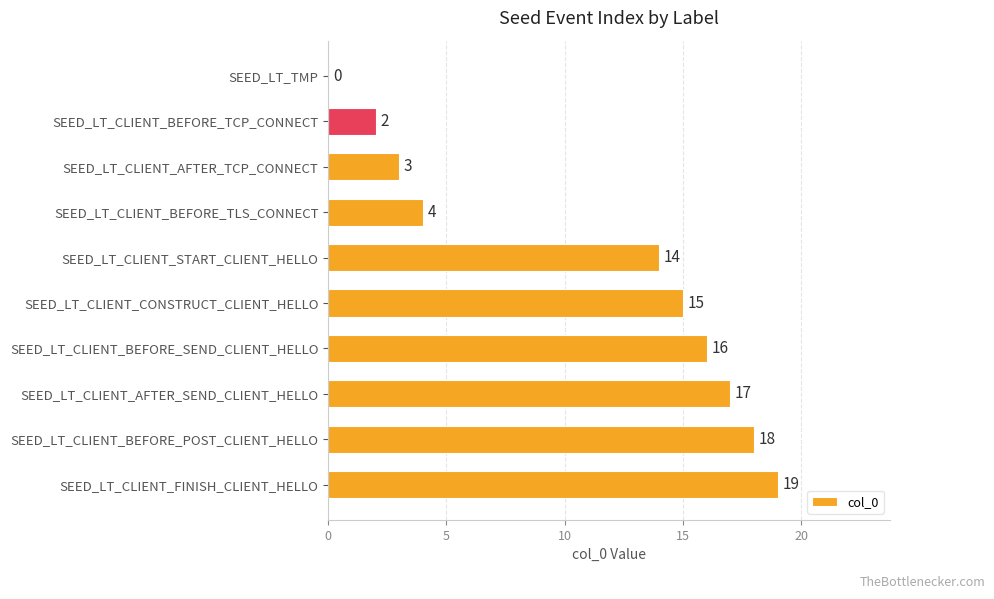

What is the sum of the values at SEED_LT_CLIENT_AFTER_TCP_CONNECT and SEED_LT_CLIENT_AFTER_SEND_CLIENT_HELLO?

20